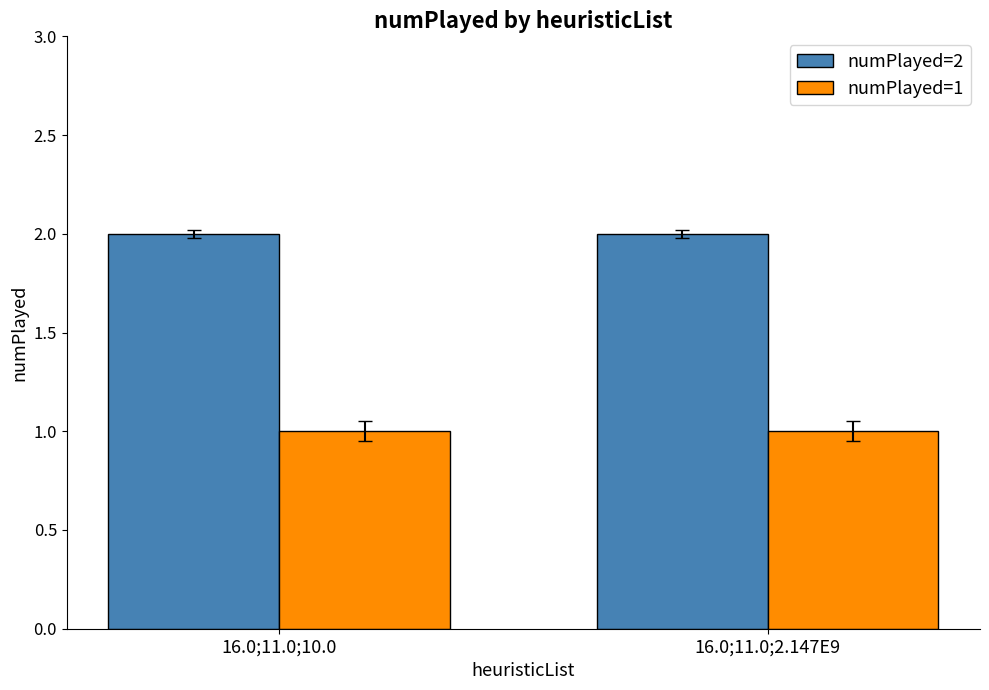

List the series in order of their peak value, lowest first.

numPlayed=1, numPlayed=2